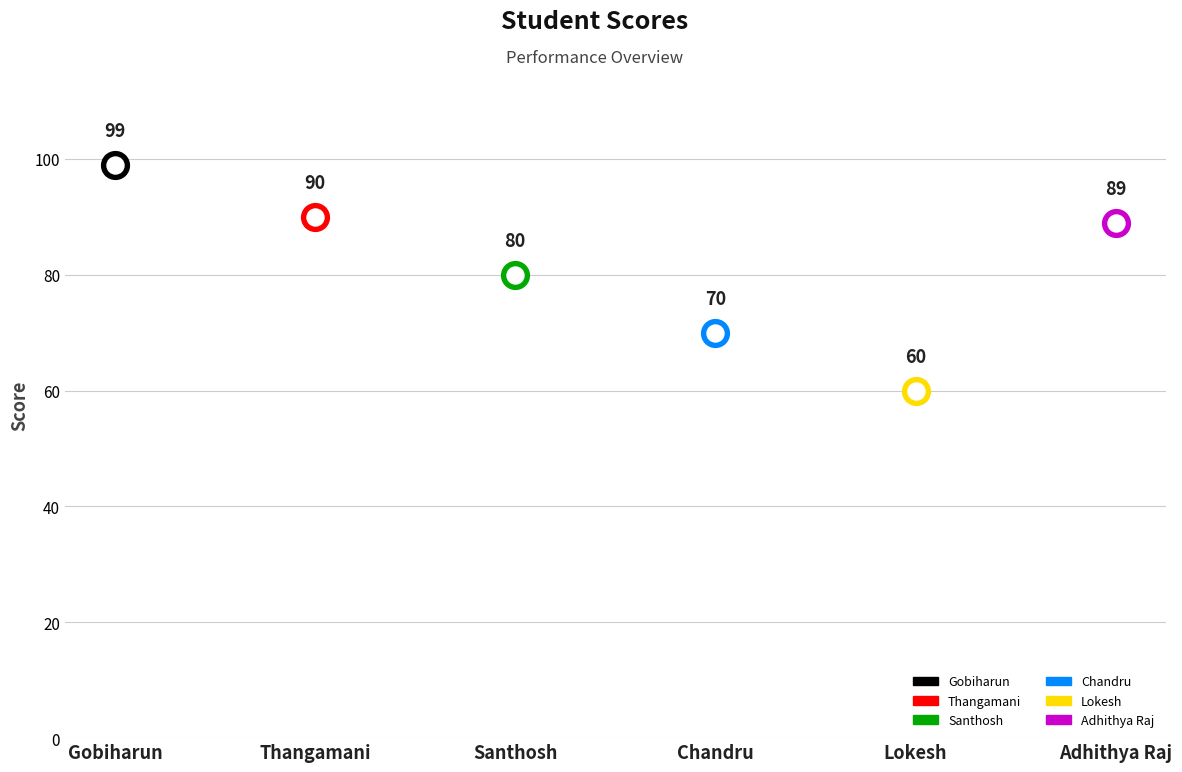

Approximately how many times larger is the value at Thangamani compared to Lokesh?

1.5